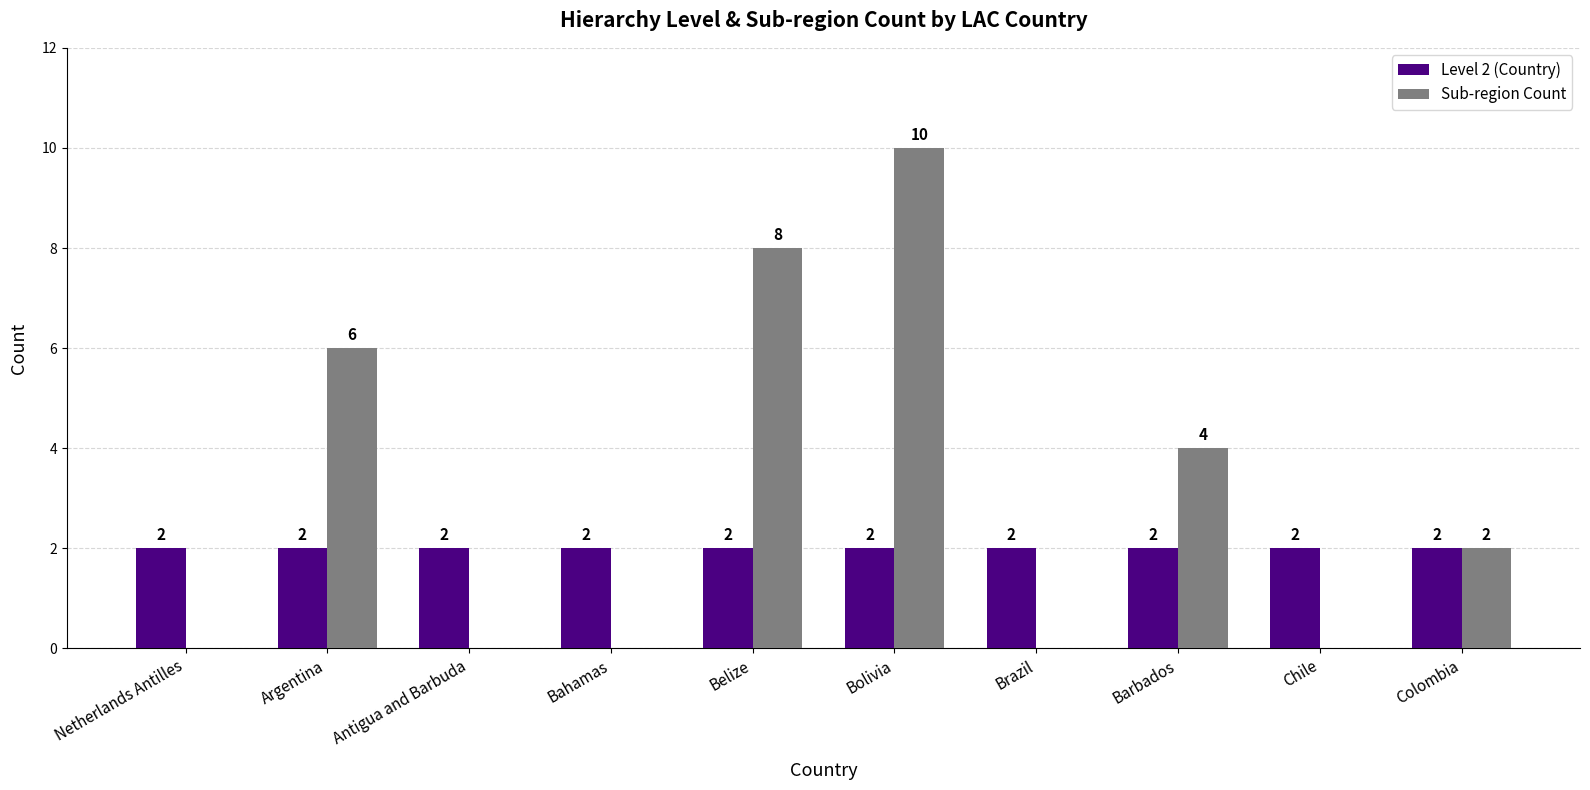

Which category has the highest value in the Sub-region Count series?

Bolivia